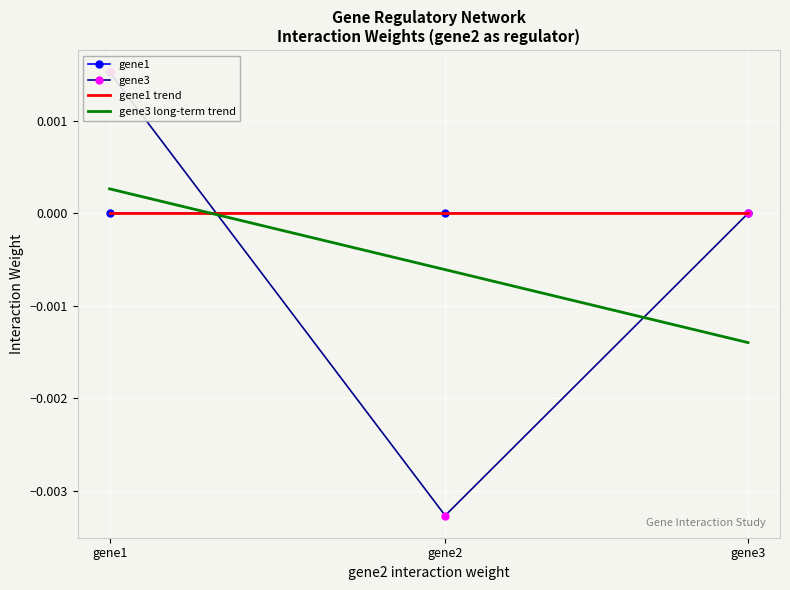

Which label corresponds to the largest value in the chart?

gene1